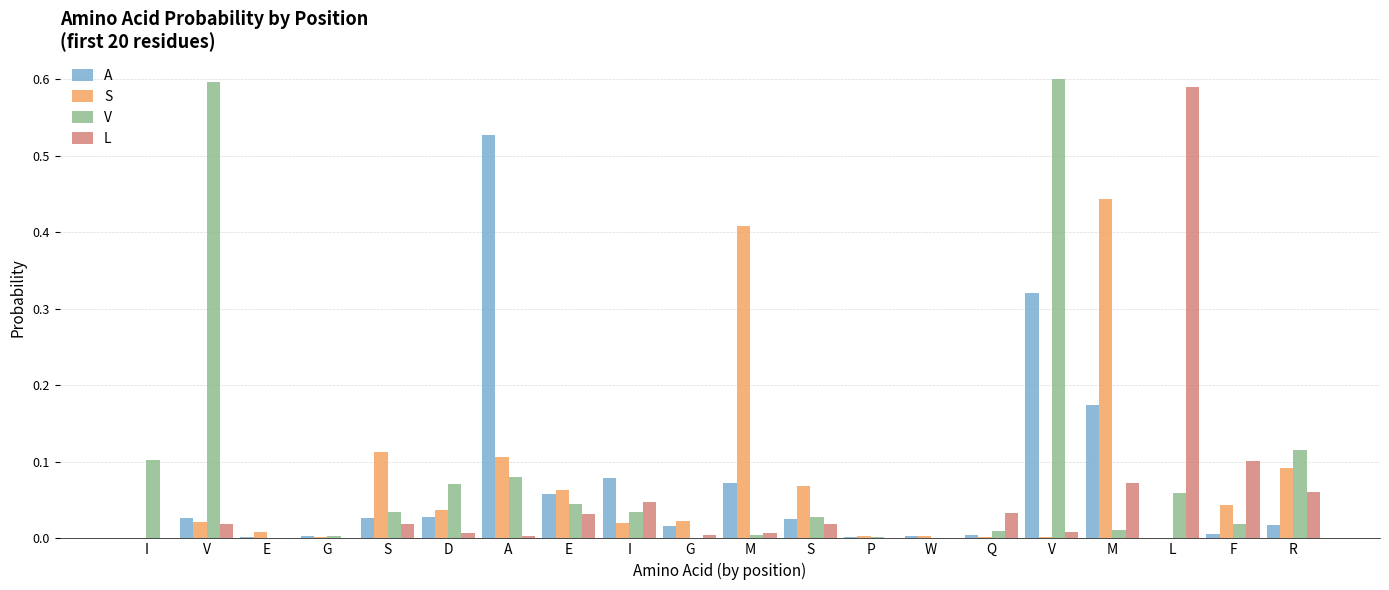

What is the value of the V bar at the 16th from the left?

0.6